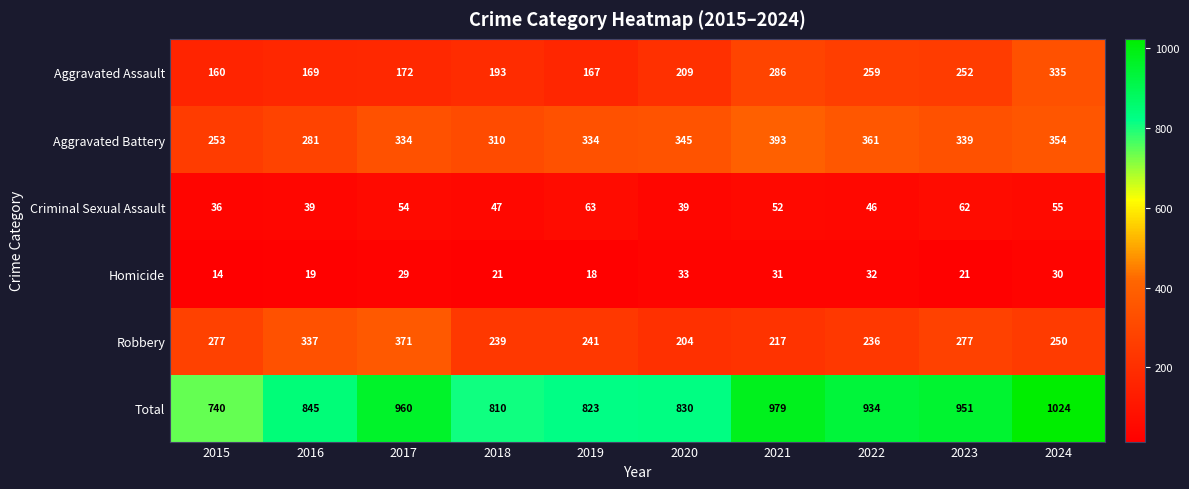

Count the number of data series in this chart.

6